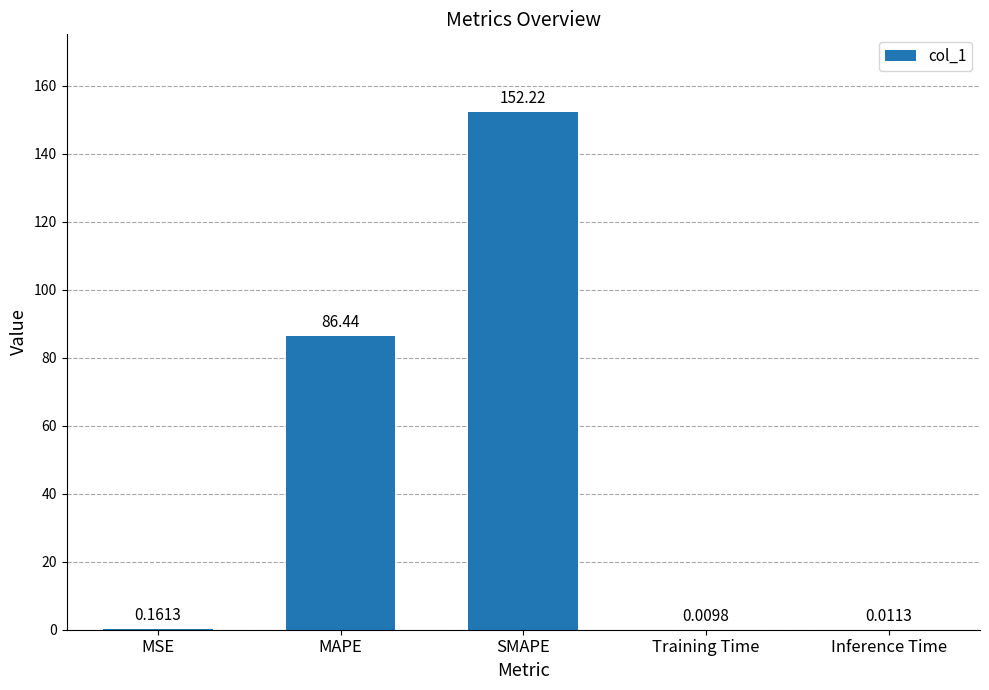

Which category has the highest value across all series?

SMAPE